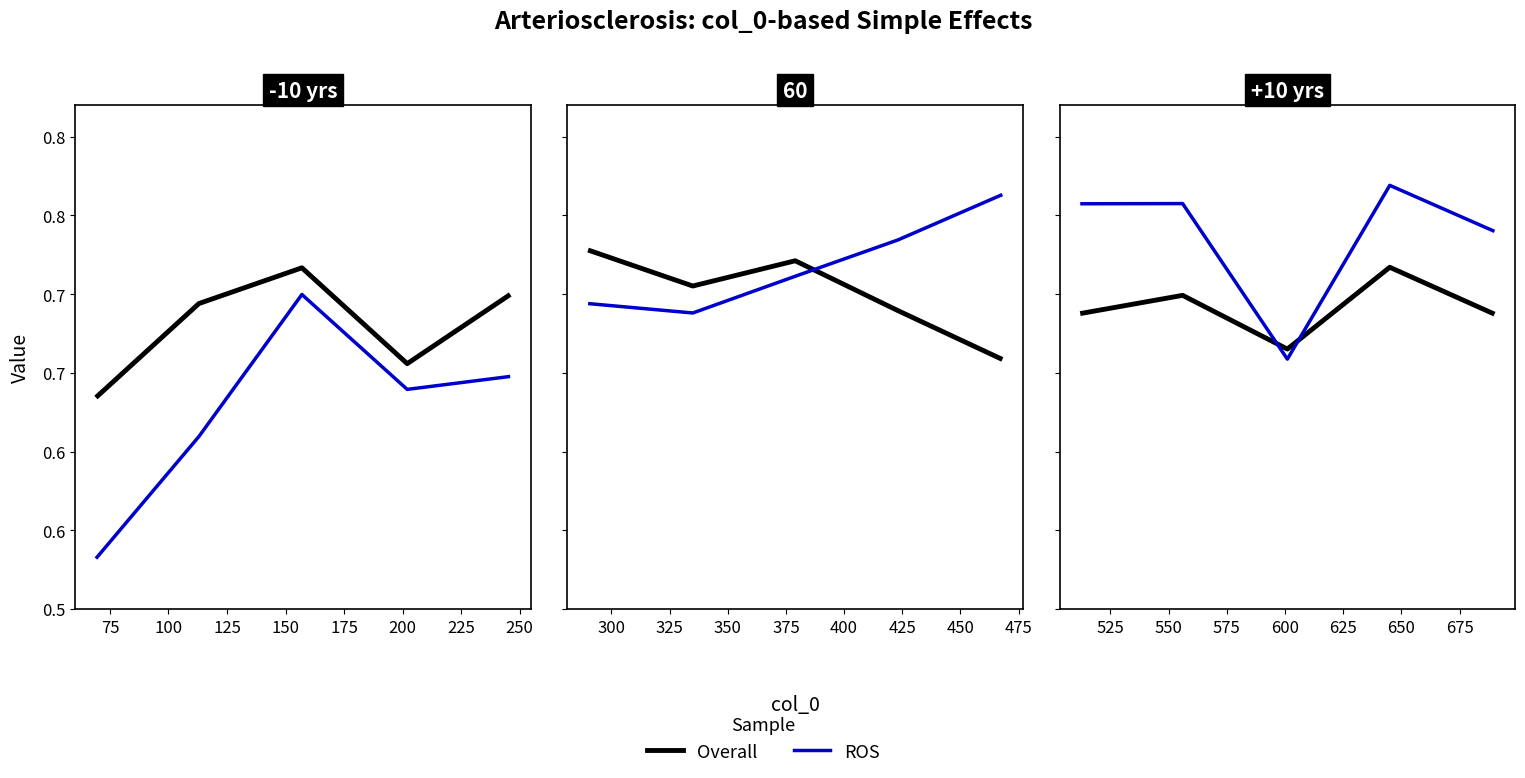

How many Overall values are between 0 and 1?

5